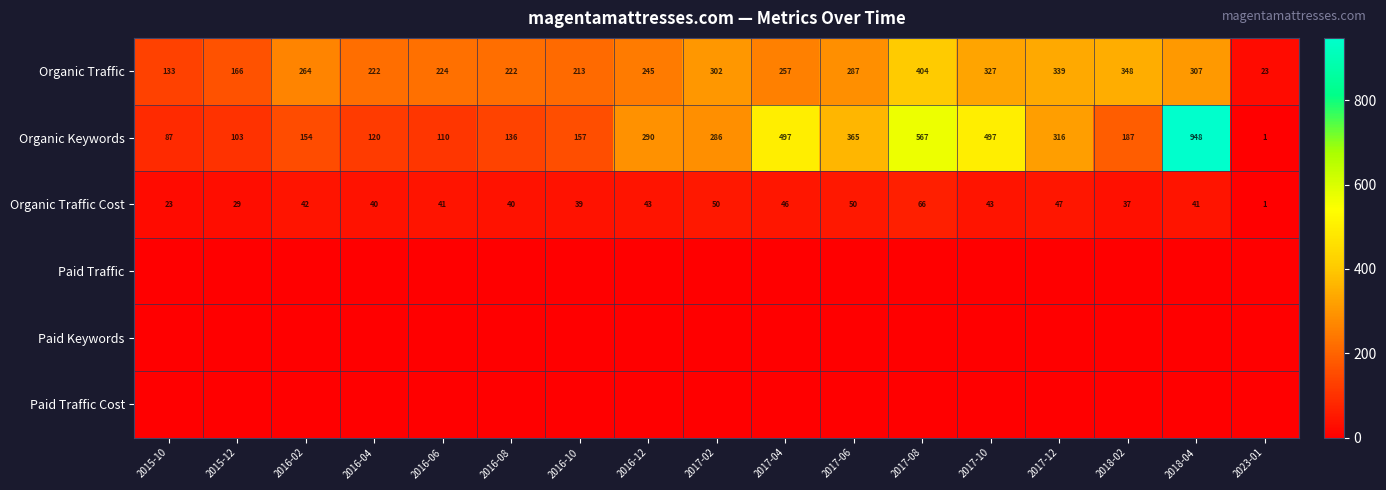

The value of Organic Traffic at 2018-04 is 160. True or false?

False